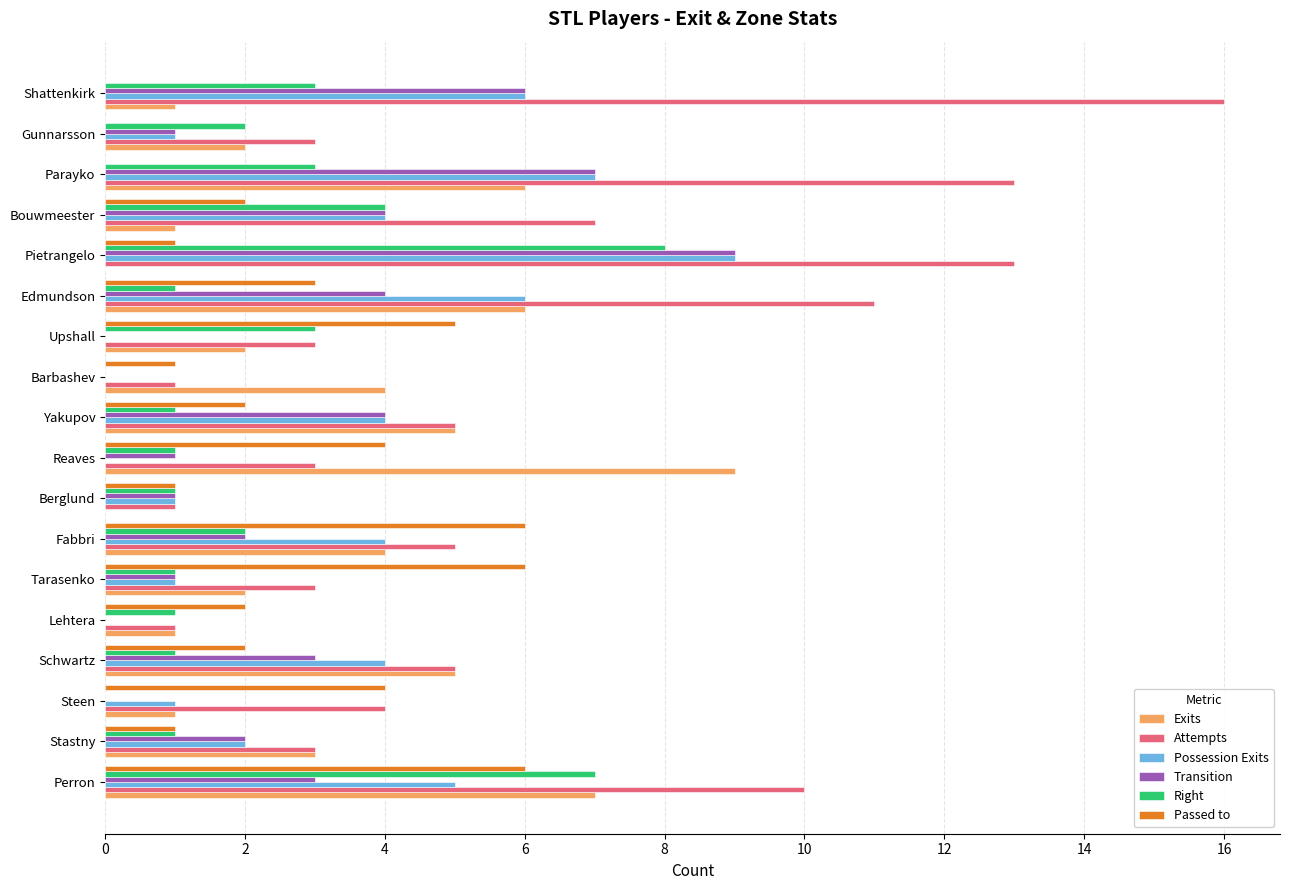

True or false: Passed to has a value of 2 at Steen.

False